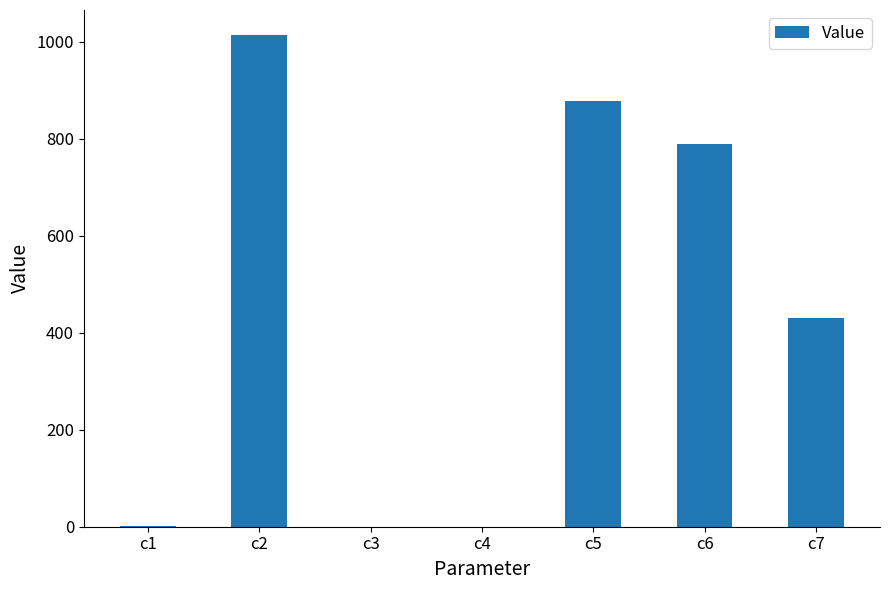

Where does the data first go above 430?

c2